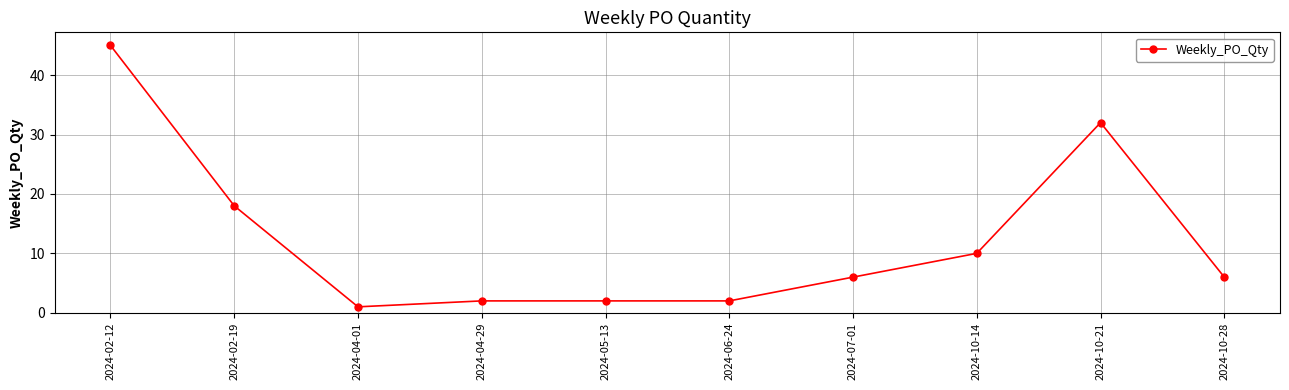

What is the average value?

12